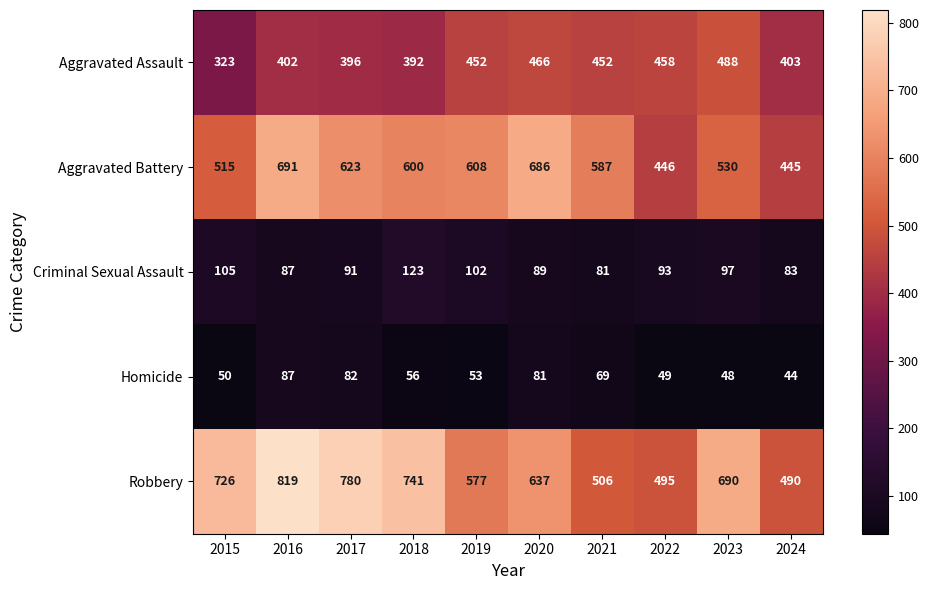

Which category has the highest value in the Aggravated Battery series?

2016